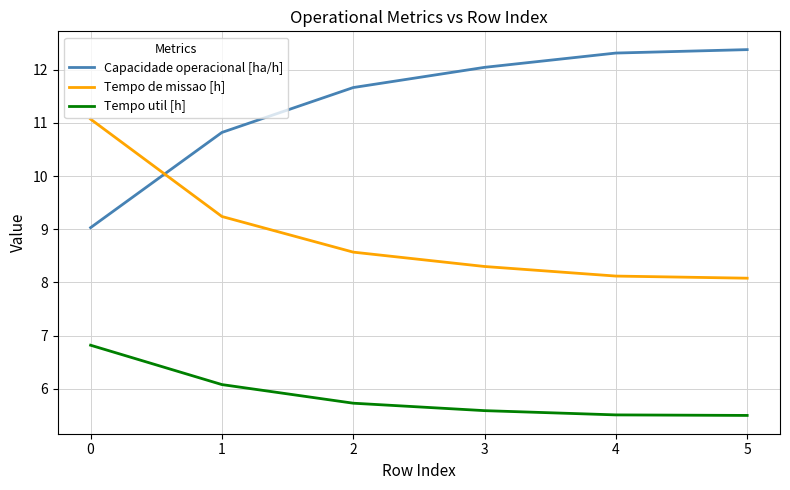

What is the spread (max minus min) of values at 4?

6.8